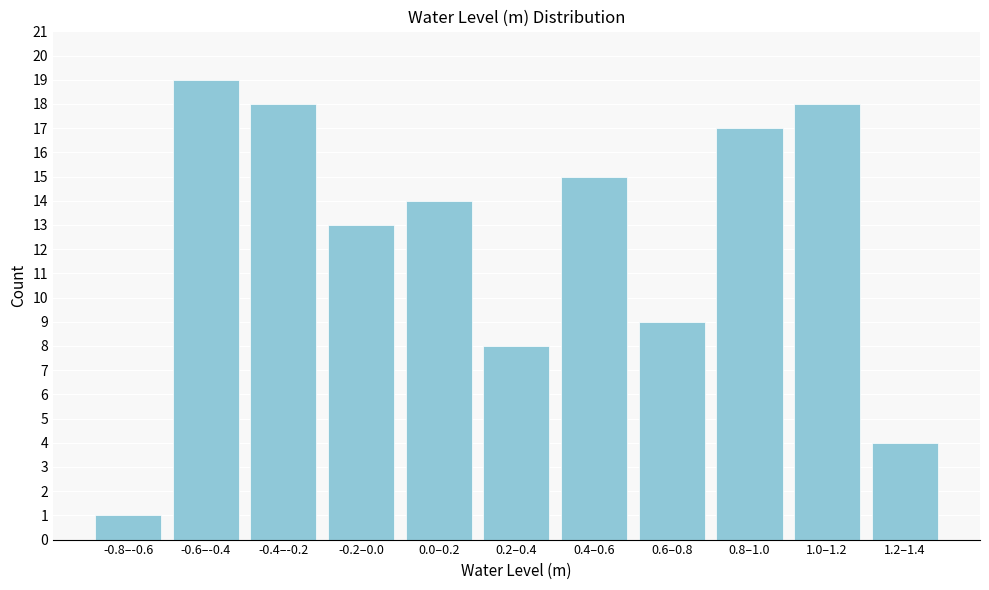

Reading left to right, extract all data points from this chart.

-0.8–-0.6=1	-0.6–-0.4=19	-0.4–-0.2=18	-0.2–0.0=13	0.0–0.2=14	0.2–0.4=8	0.4–0.6=15	0.6–0.8=9	0.8–1.0=17	1.0–1.2=18	1.2–1.4=4